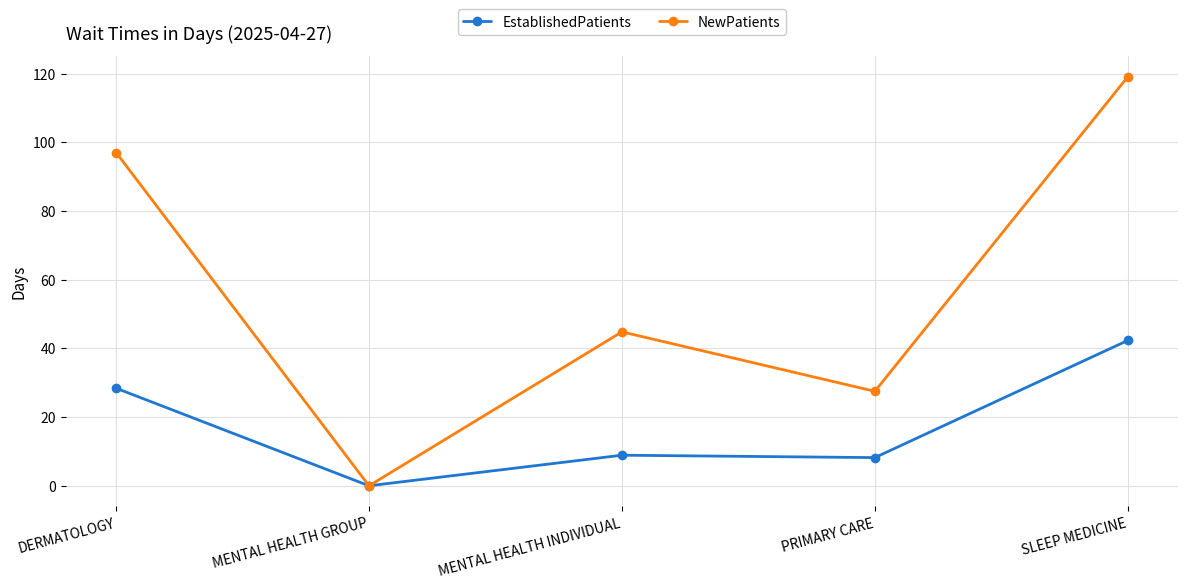

True or false: NewPatients has a value of 27.5 at PRIMARY CARE.

True